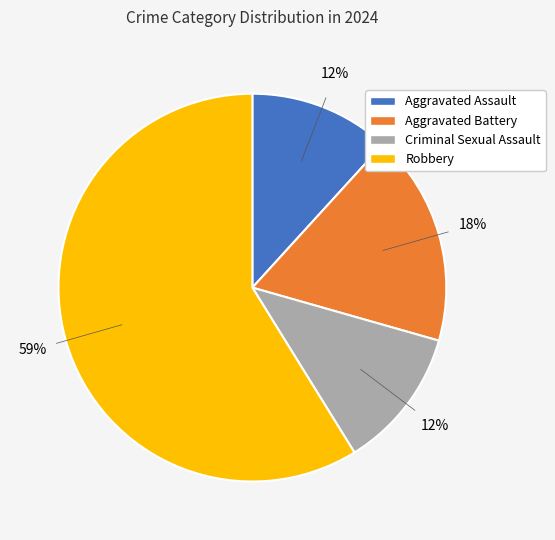

How many slices are in this pie chart?

4